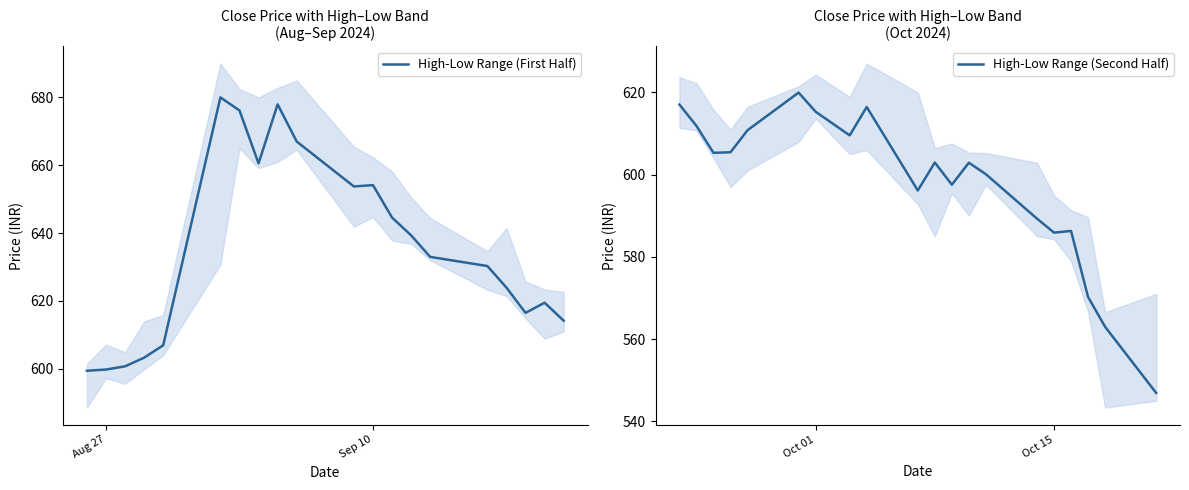

How many lines are shown in the chart?

2